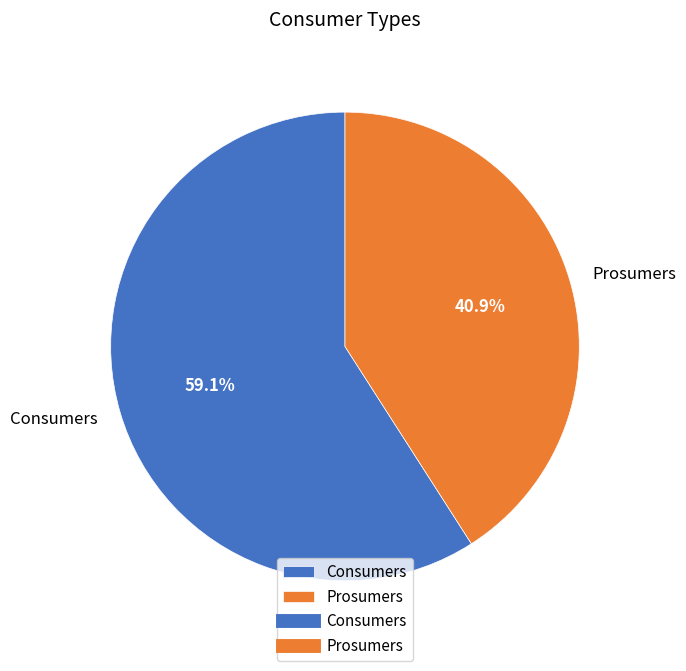

Count the number of slices in the pie.

2